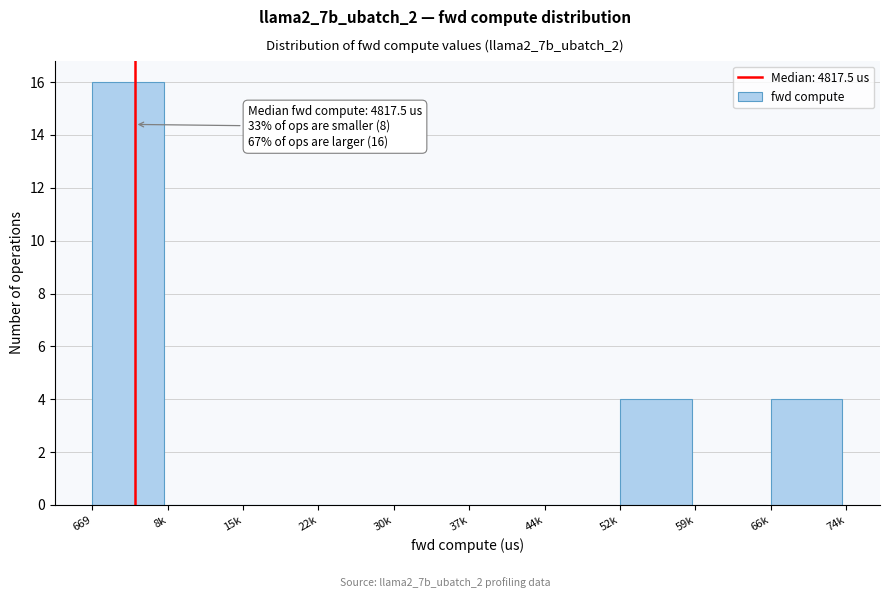

Reading left to right, what are all the values shown in this chart?

669=16	8k=0	15k=0	22k=0	30k=0	37k=0	44k=0	52k=4	59k=0	66k=4